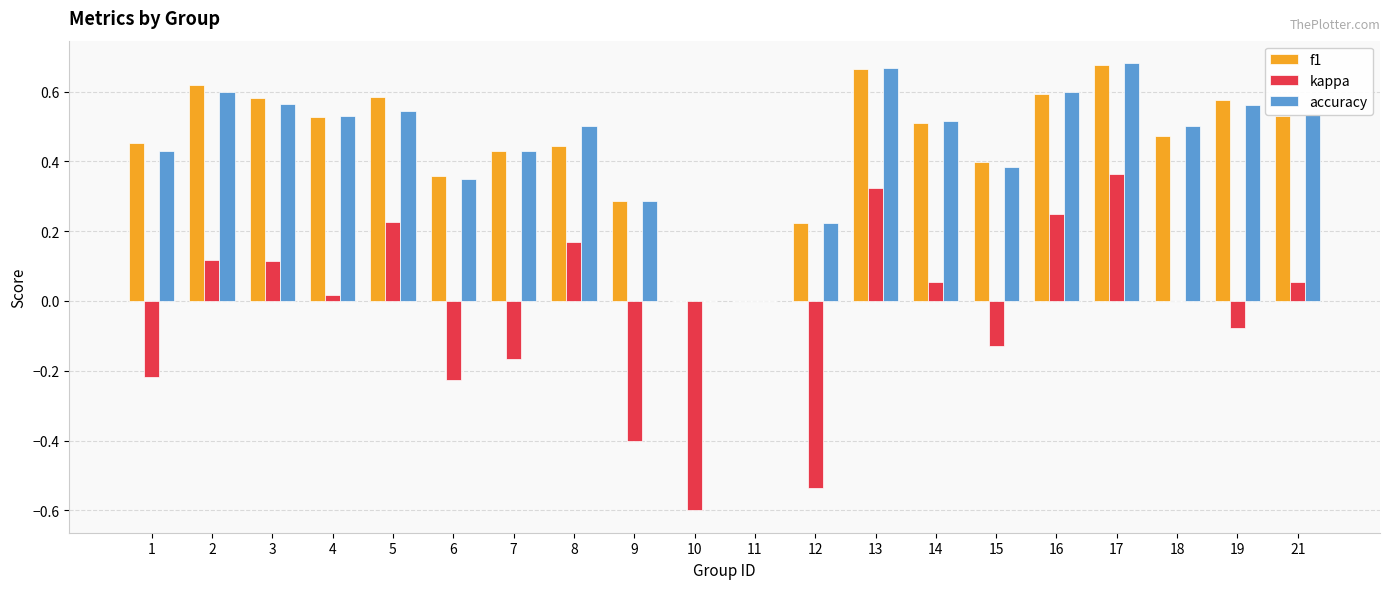

What is the sum of all accuracy values?

8.9